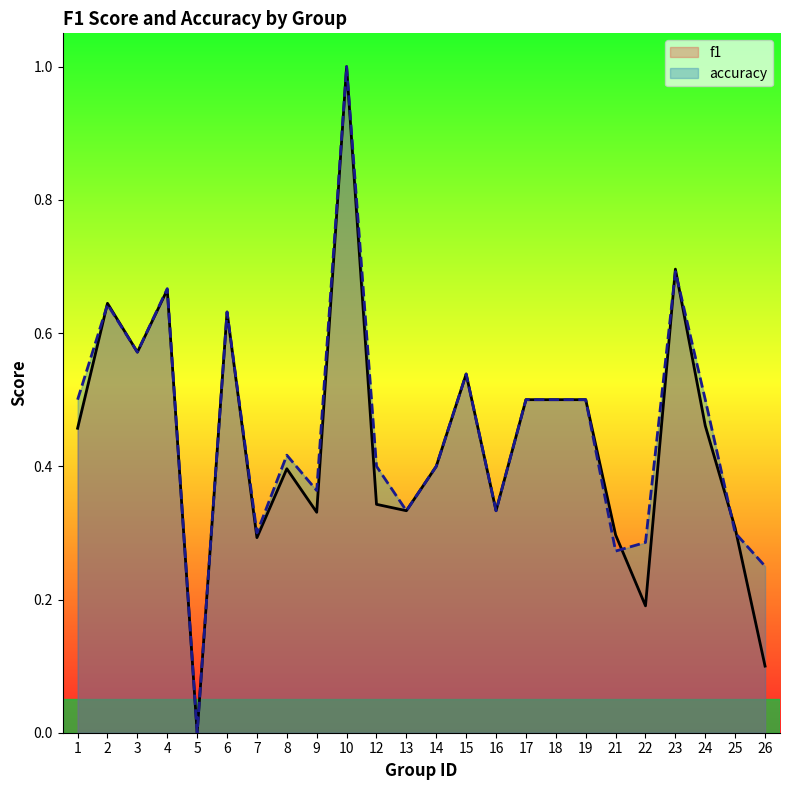

How many f1 values are between 0 and 1?

24